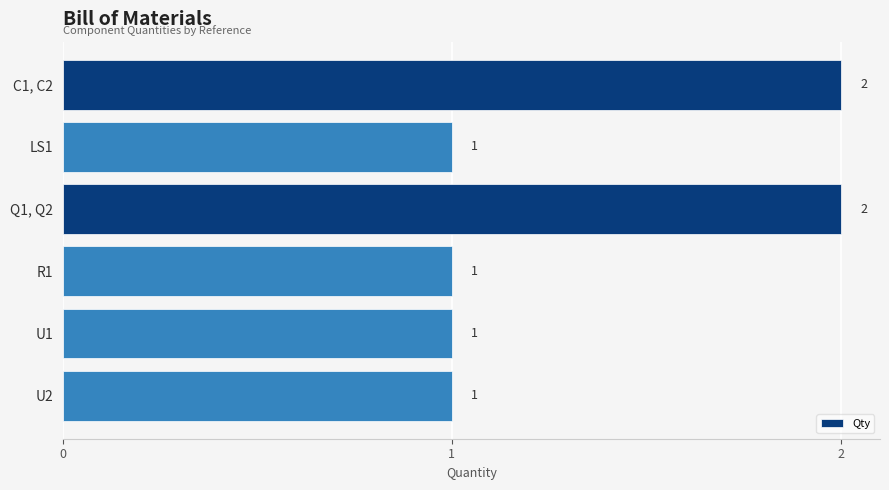

What is the difference between the maximum and minimum values?

1